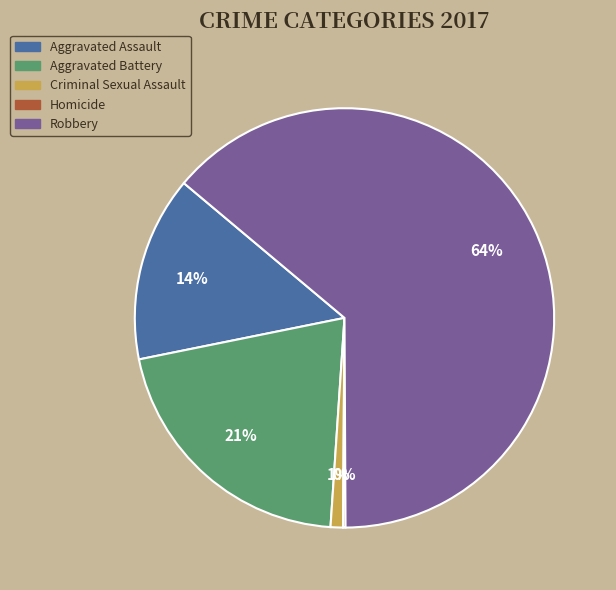

Between Aggravated Battery and Robbery, which is larger?

Robbery